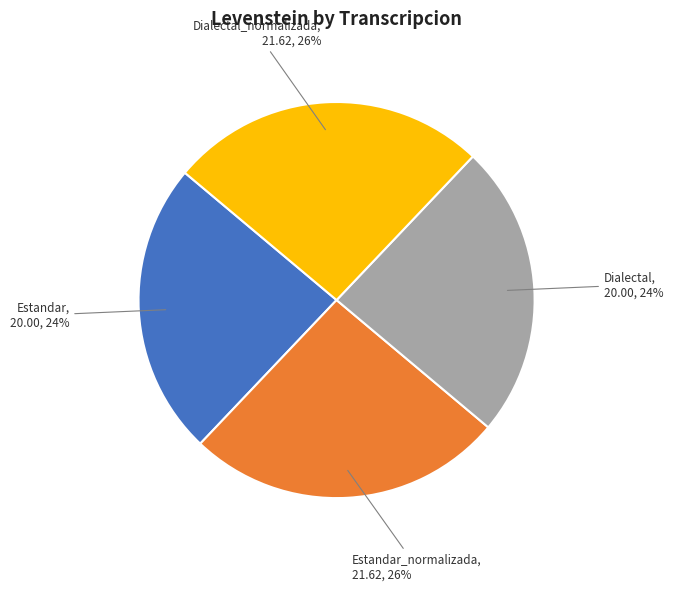

The Estandar slice represents 24% of the pie. True or false?

True